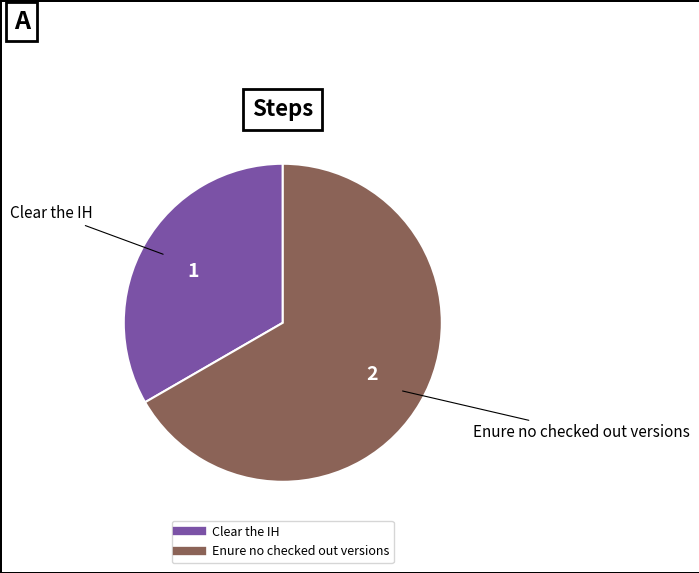

Combined, do Clear the IH and Enure no checked out versions account for over 50%?

Yes